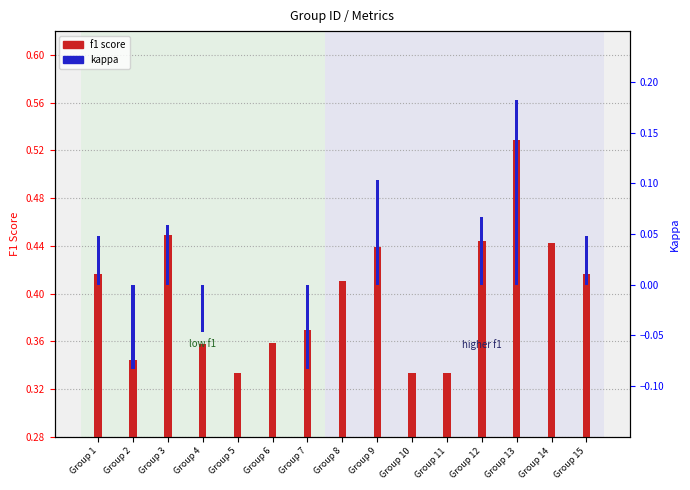

At which category is the sum across all series the highest?

Group 13